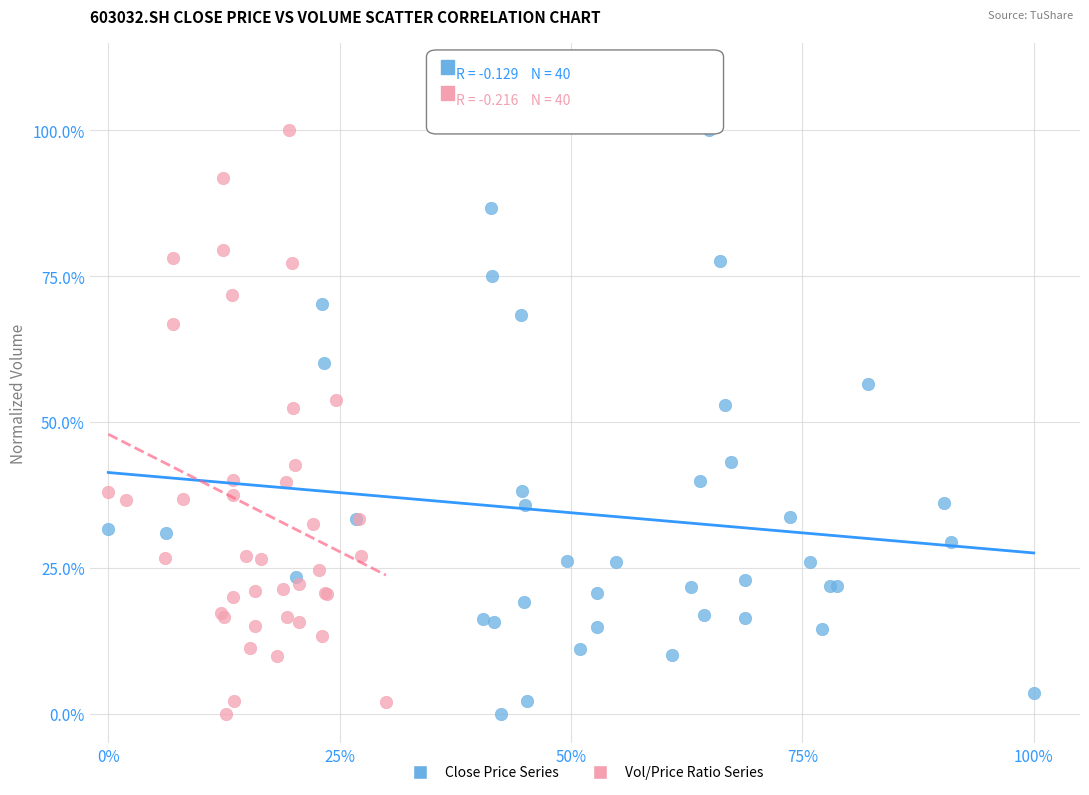

What are all the series names shown in the legend?

Close Price Series, Vol/Price Ratio Series